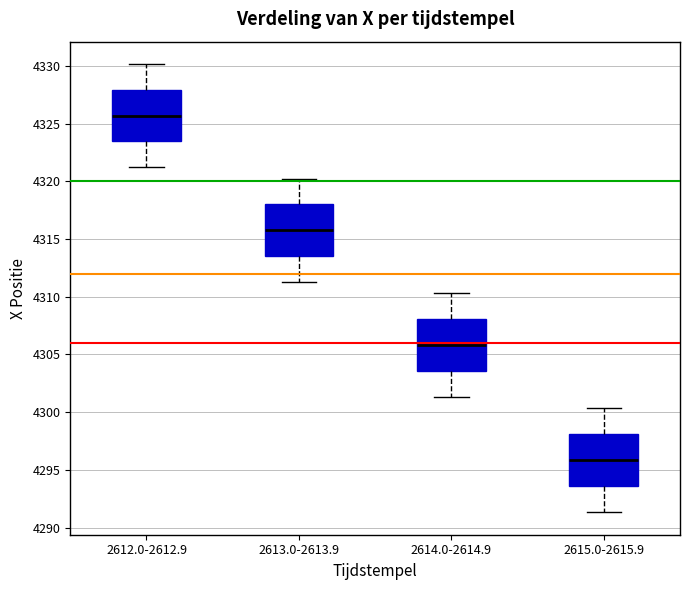

Which box has the lowest median line?

2615.0-2615.9